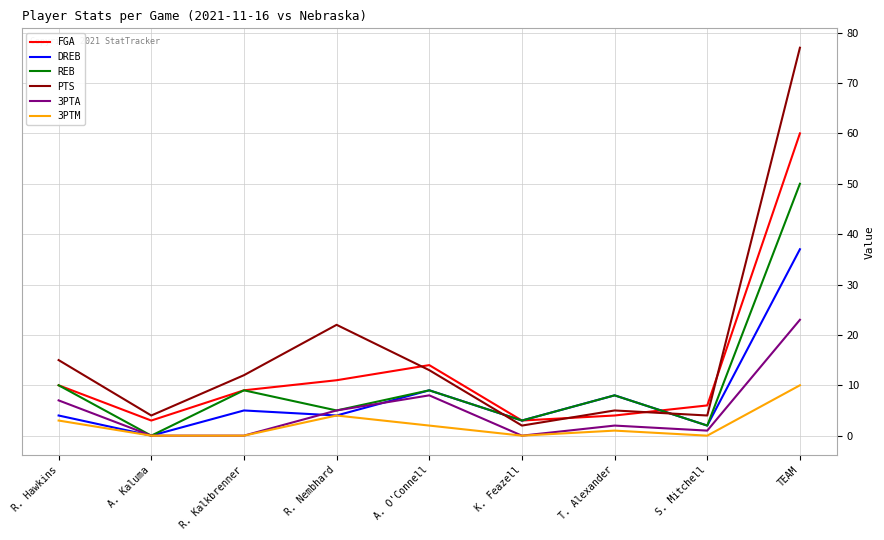

What is the minimum value for PTS?

2